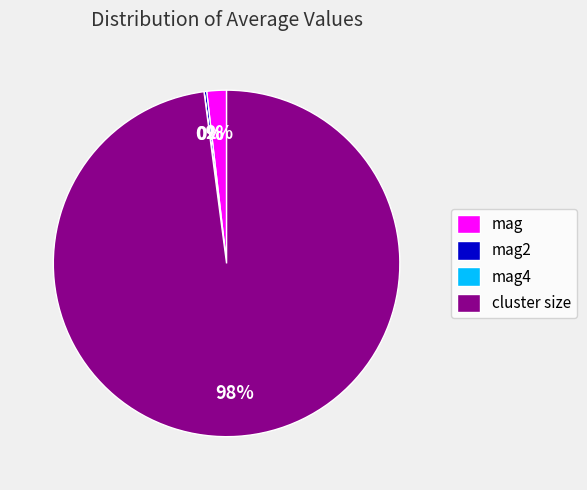

To the nearest percent, what is the average slice percentage?

25%